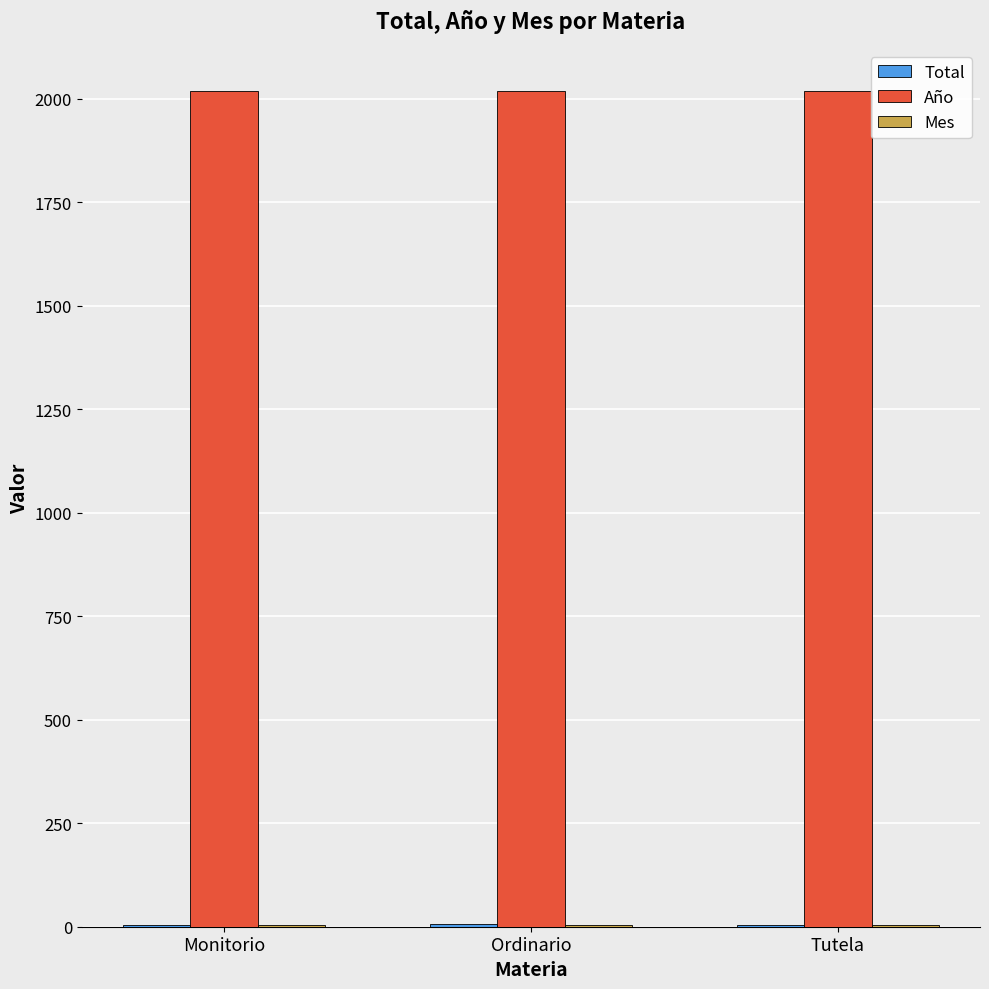

How many categories are shown in the chart?

3